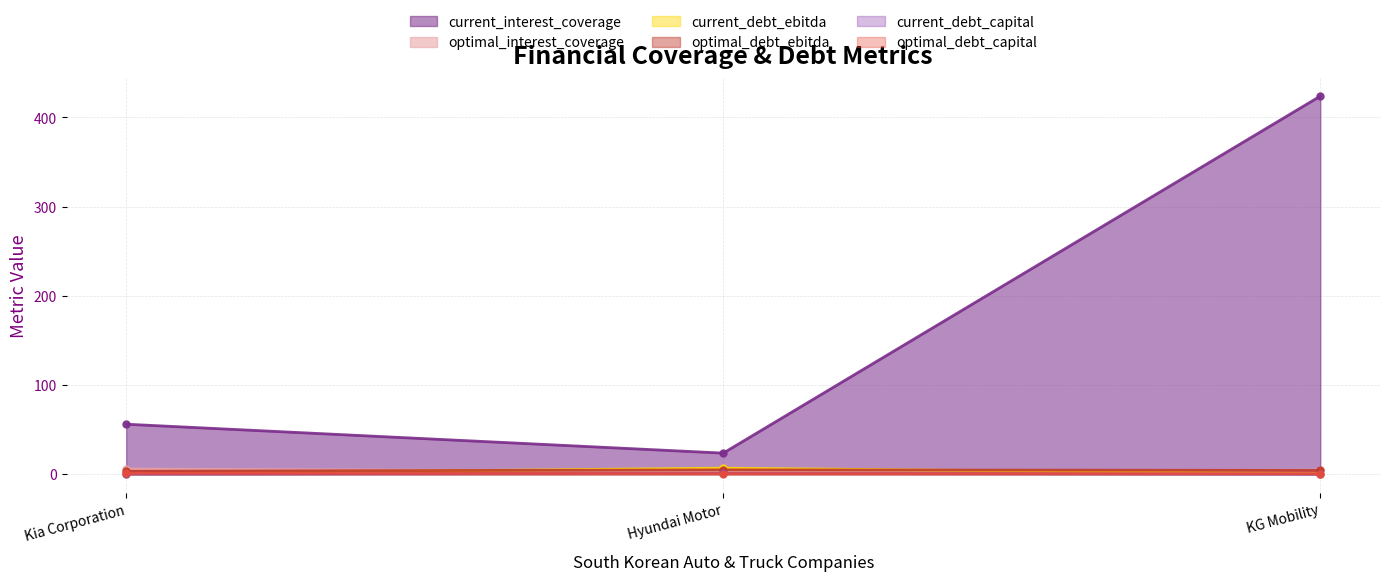

What is the difference between the highest and lowest values at Hyundai Motor?

23.1